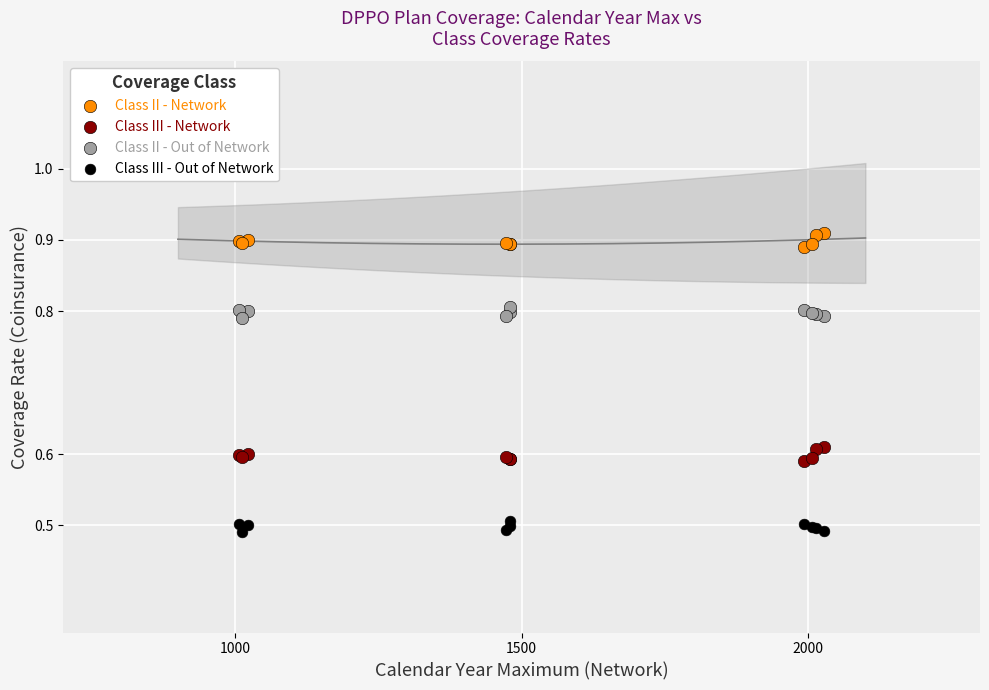

Which series reaches the minimum Y coordinate?

Class III - Out of Network